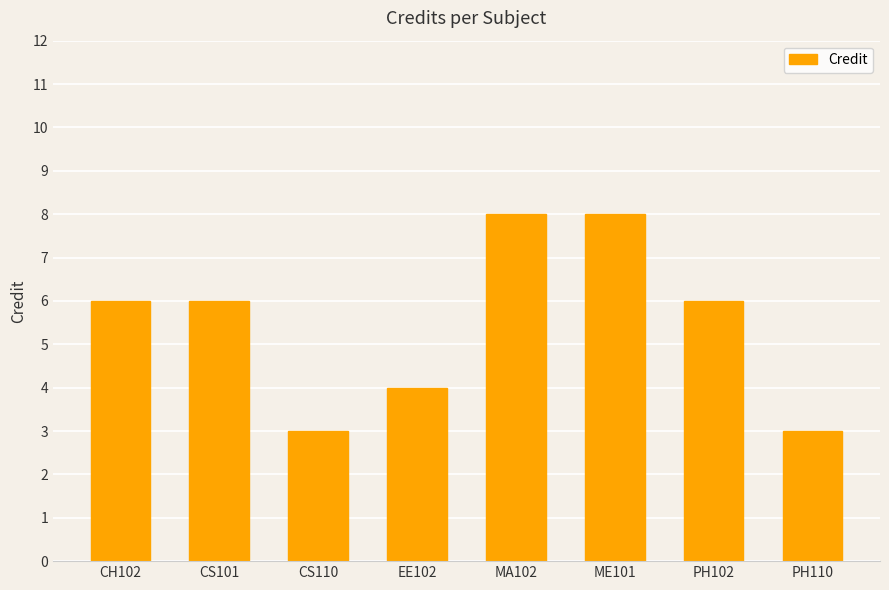

What is the minimum value shown in the chart?

3